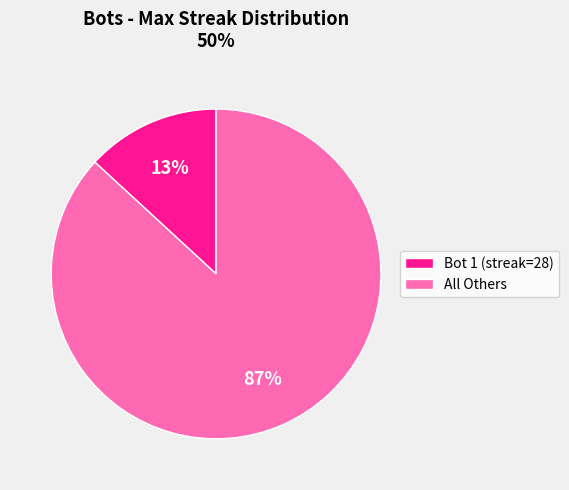

Is there any slice that represents more than half of the pie?

Yes